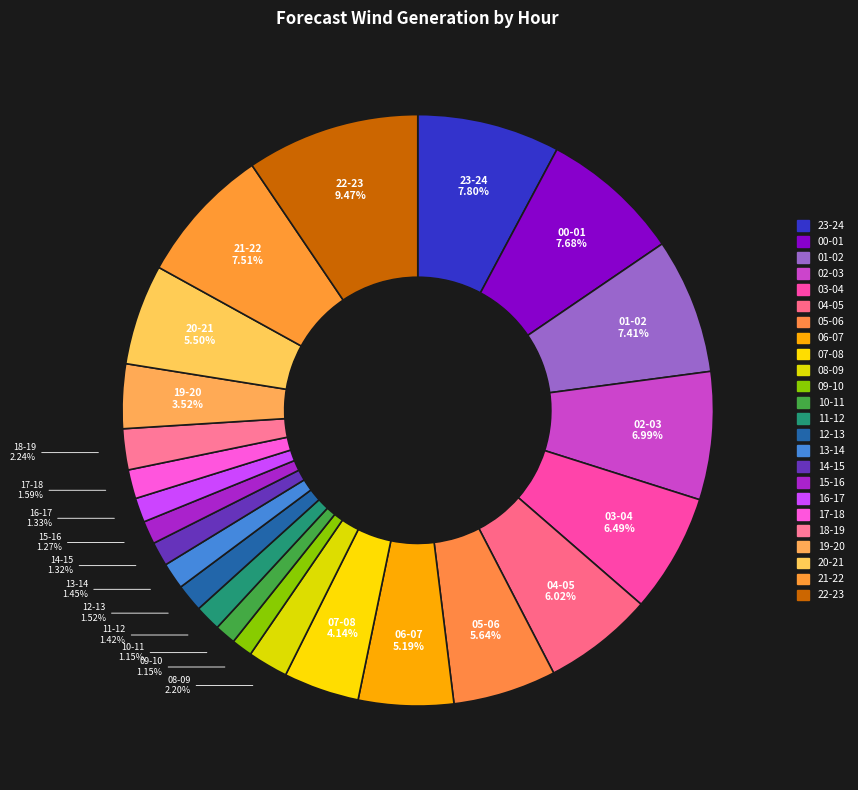

What percentage is the 04-05 slice, to the nearest percent?

6%